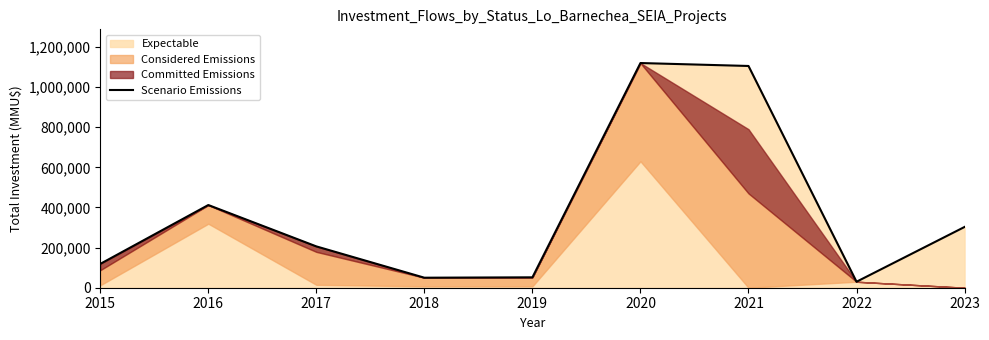

At which category does the chart reach its peak across all series?

2020